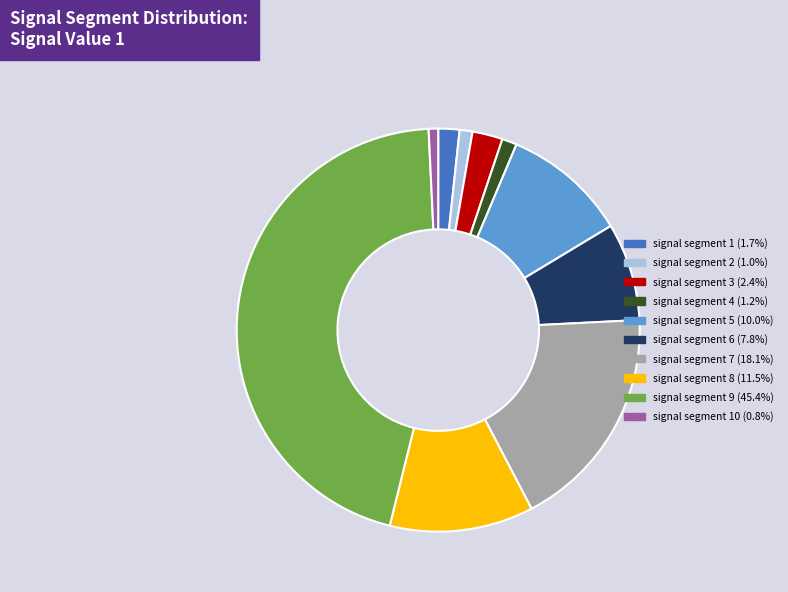

Does any single category account for the majority?

No